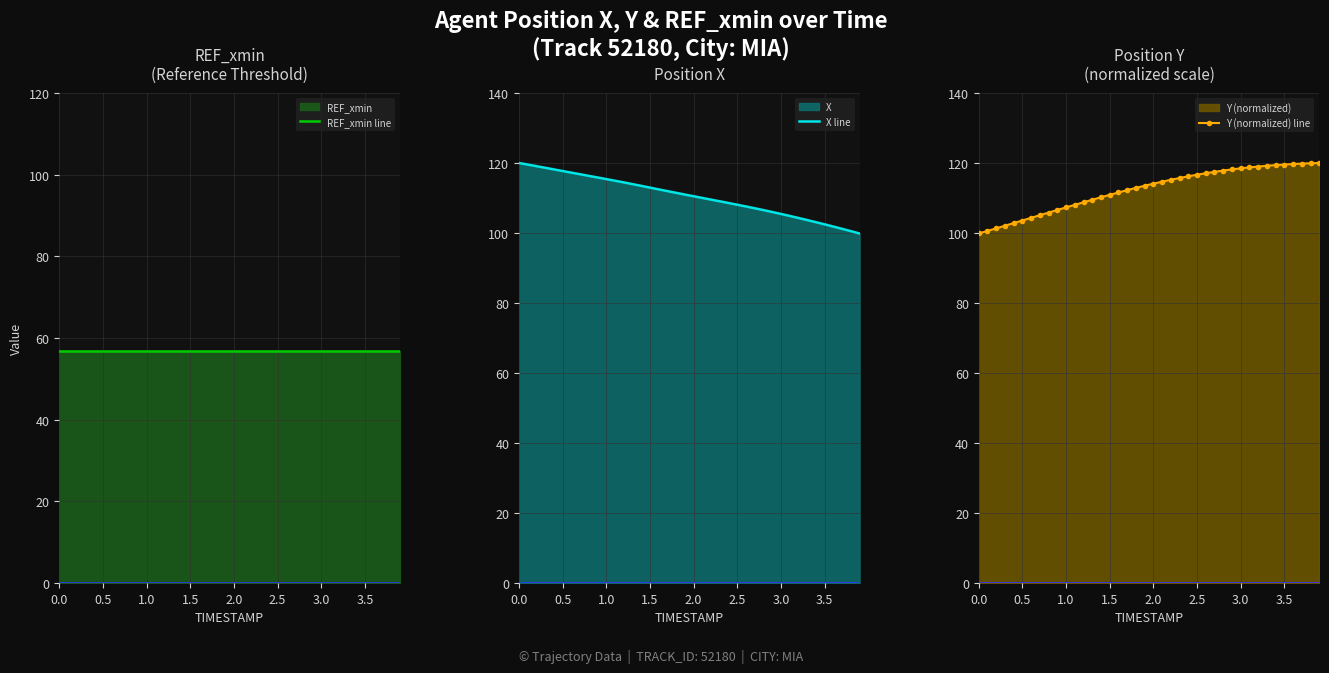

What is the label of the 23rd point from the right?

17